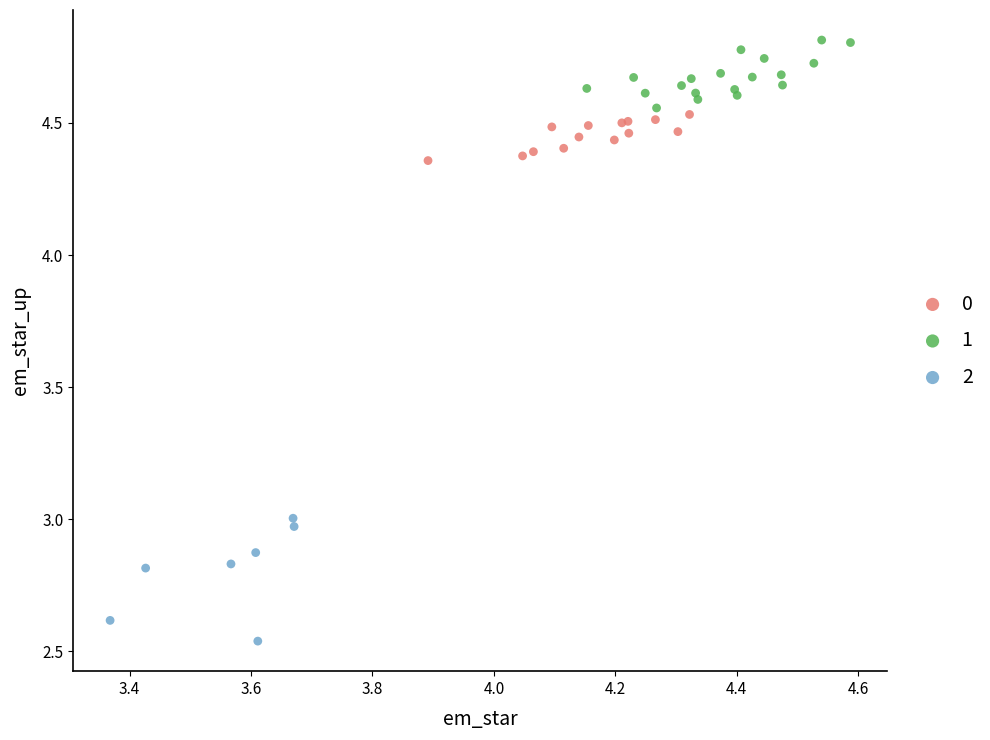

What are all the series names shown in the legend?

0, 1, 2